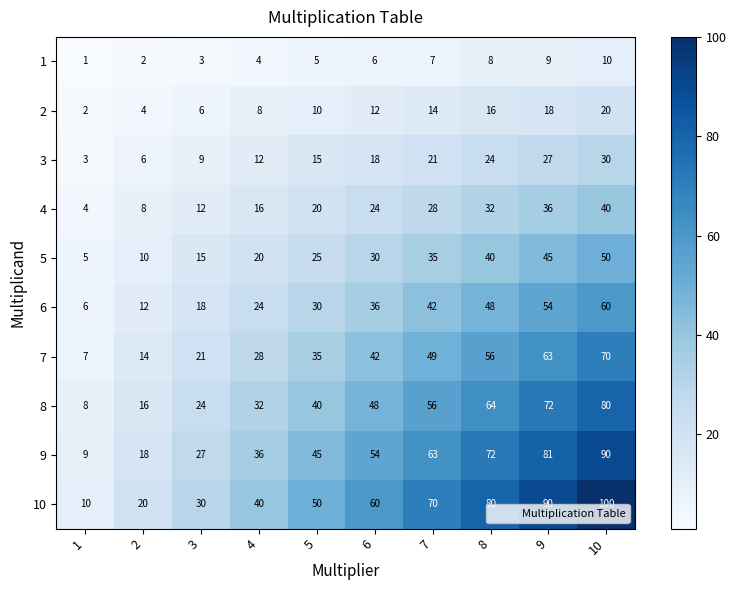

At which label is 7 closest to 38?

5